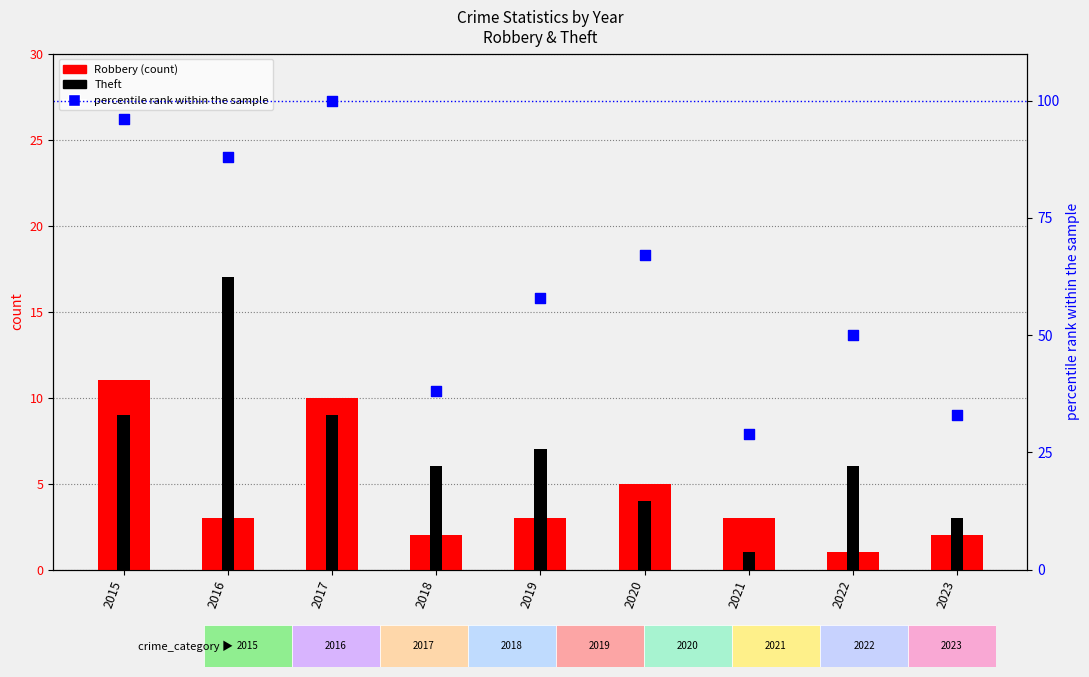

At how many categories does at least one series exceed 17?

9